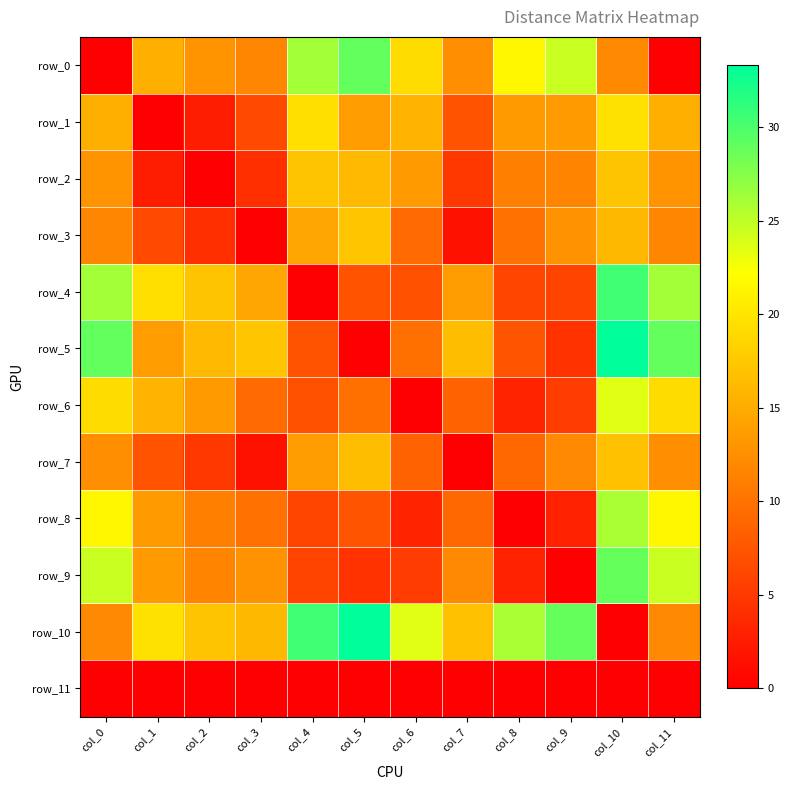

Is it true that row_1 equals 19.6 at col_10?

True